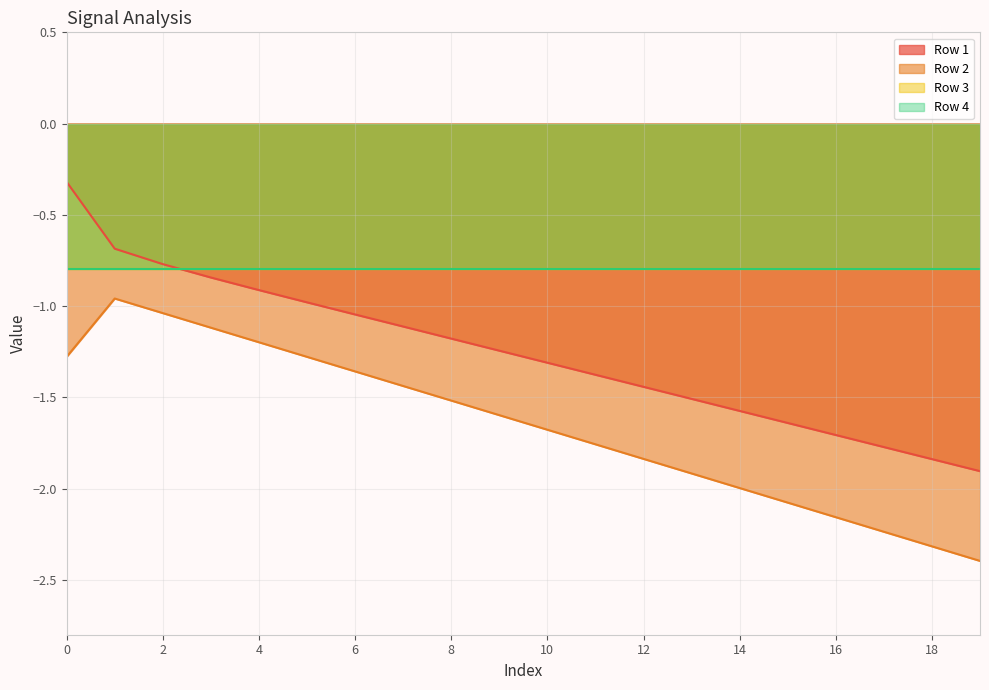

Rank the series at 3 from lowest to highest value.

Row 2, Row 1